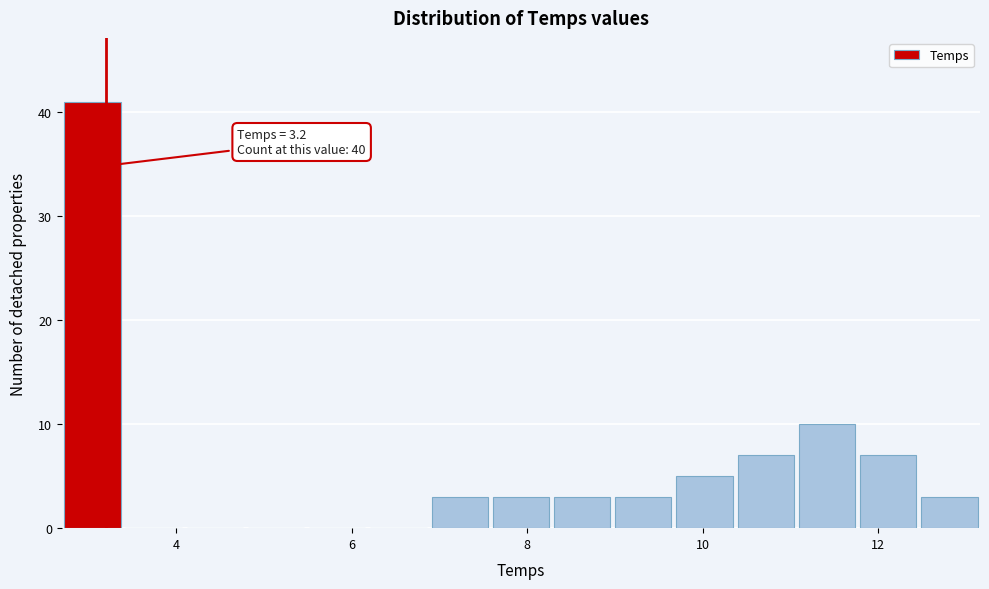

Around what value on the x-axis is the tallest bar? Give the approximate position of its centre, as read against the axis.

3.0